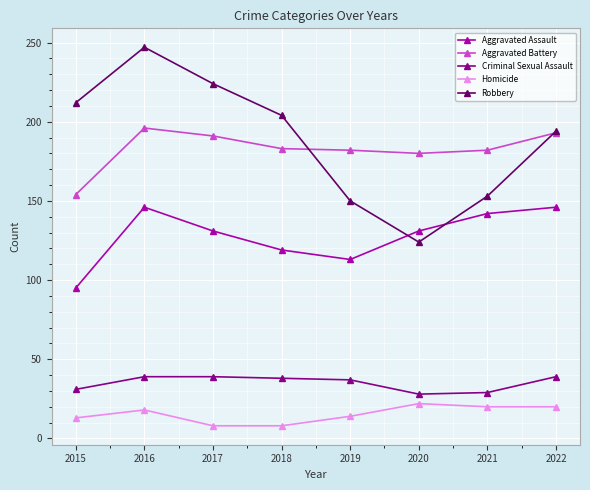

What is the value of the Aggravated Battery point at the 6th from the left?

180